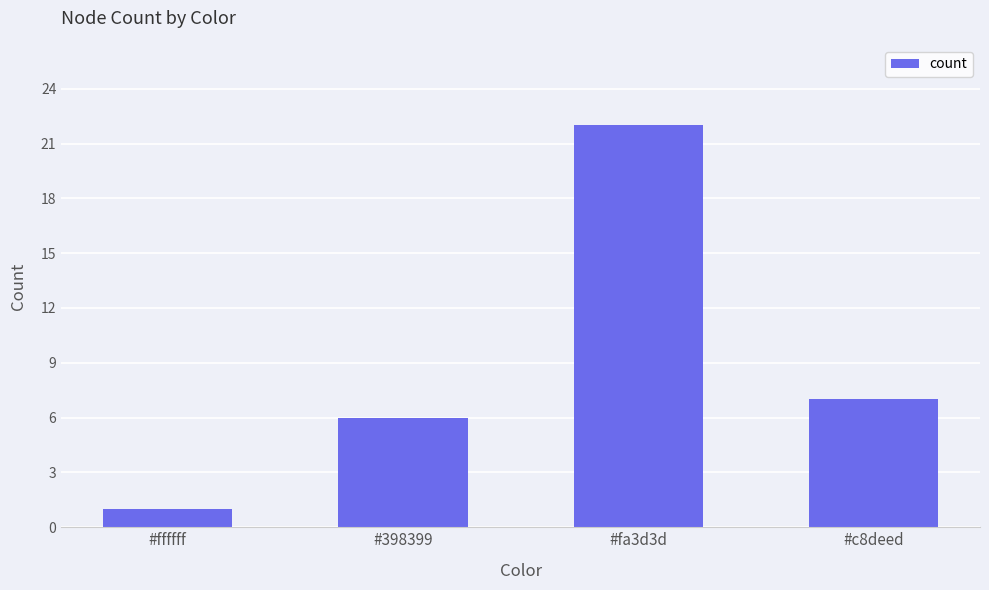

How many data points does each series have?

4